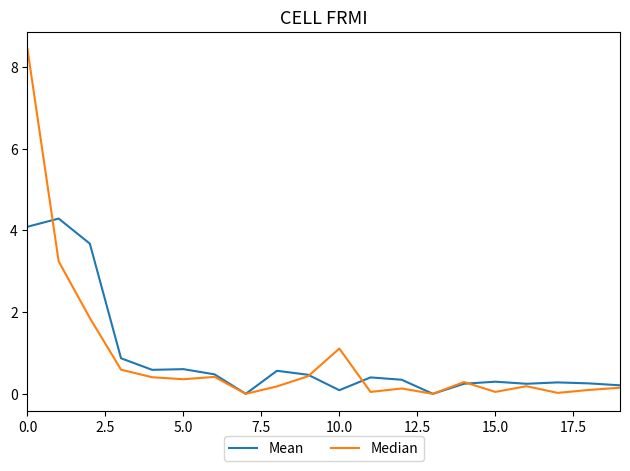

What is the maximum value shown in the chart?

8.4